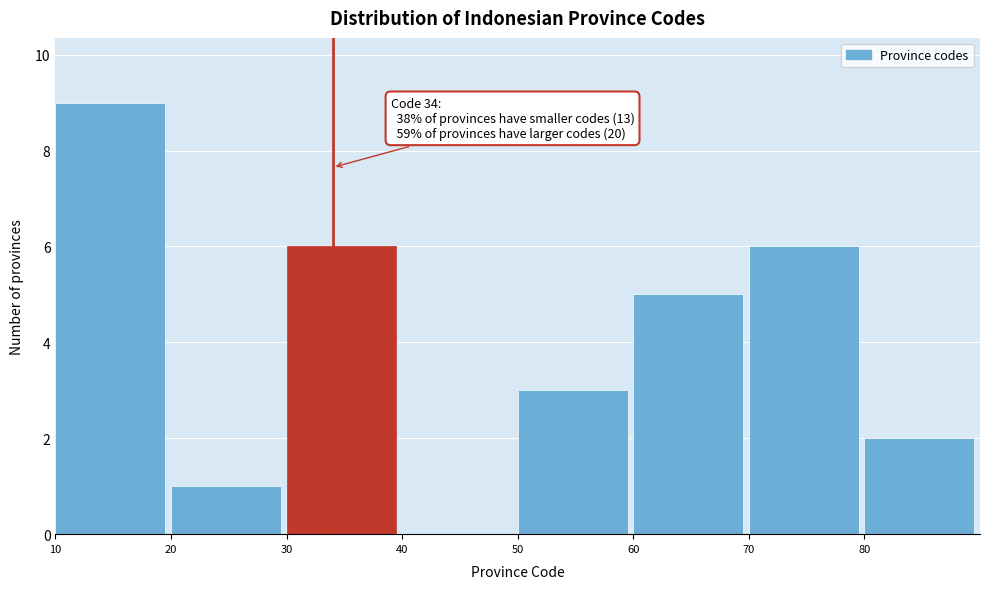

Over which range of the x-axis is the bar tallest?

10 to 20